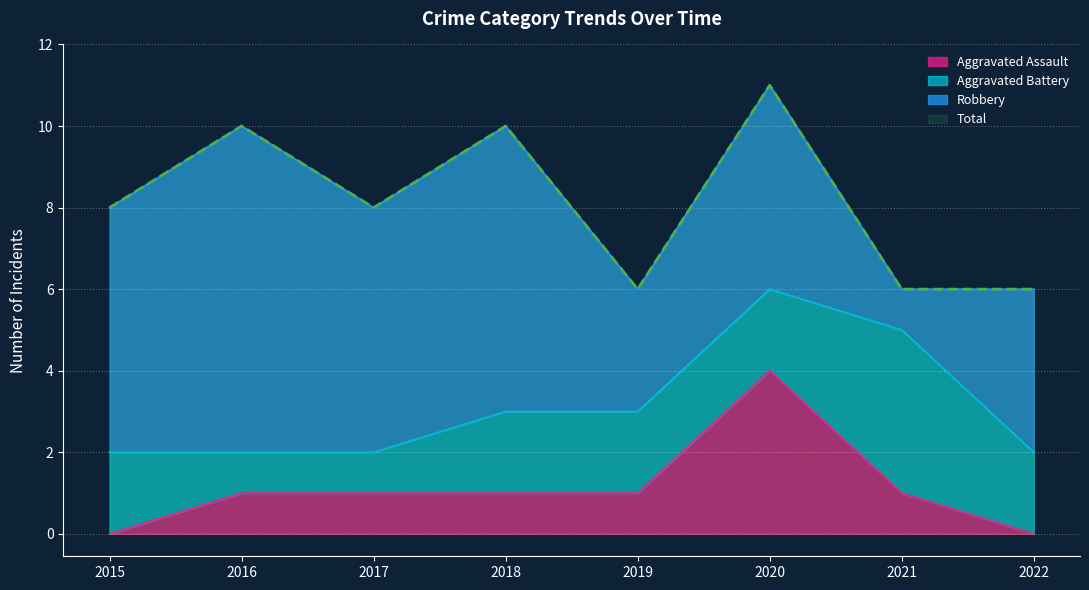

What is the average value of the Total series?

8